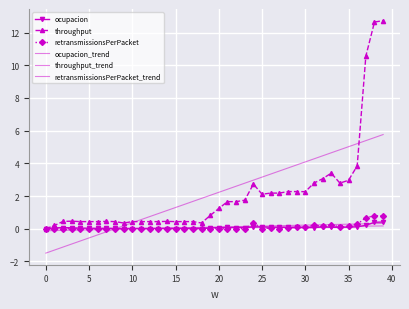

What is the minimum value shown in the chart?

-1.5